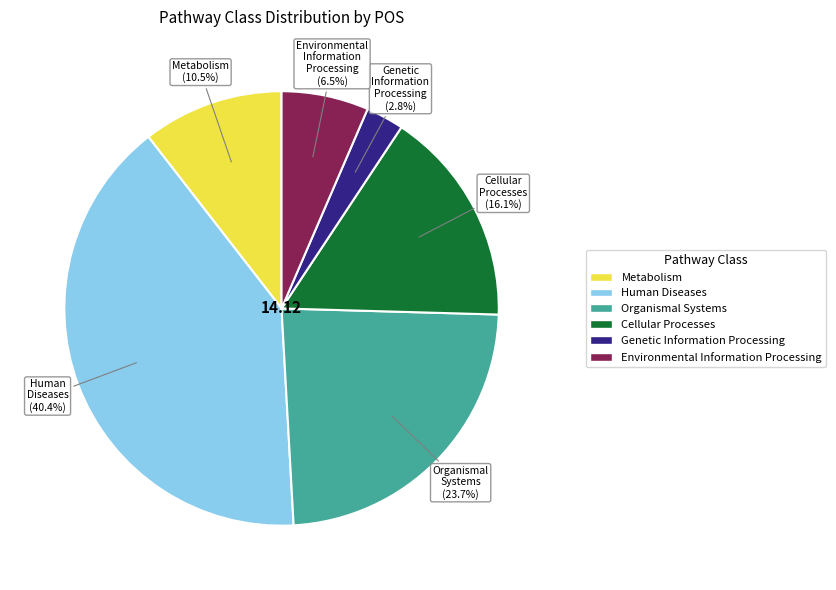

How much of the chart is everything except Genetic Information Processing?

97.2%